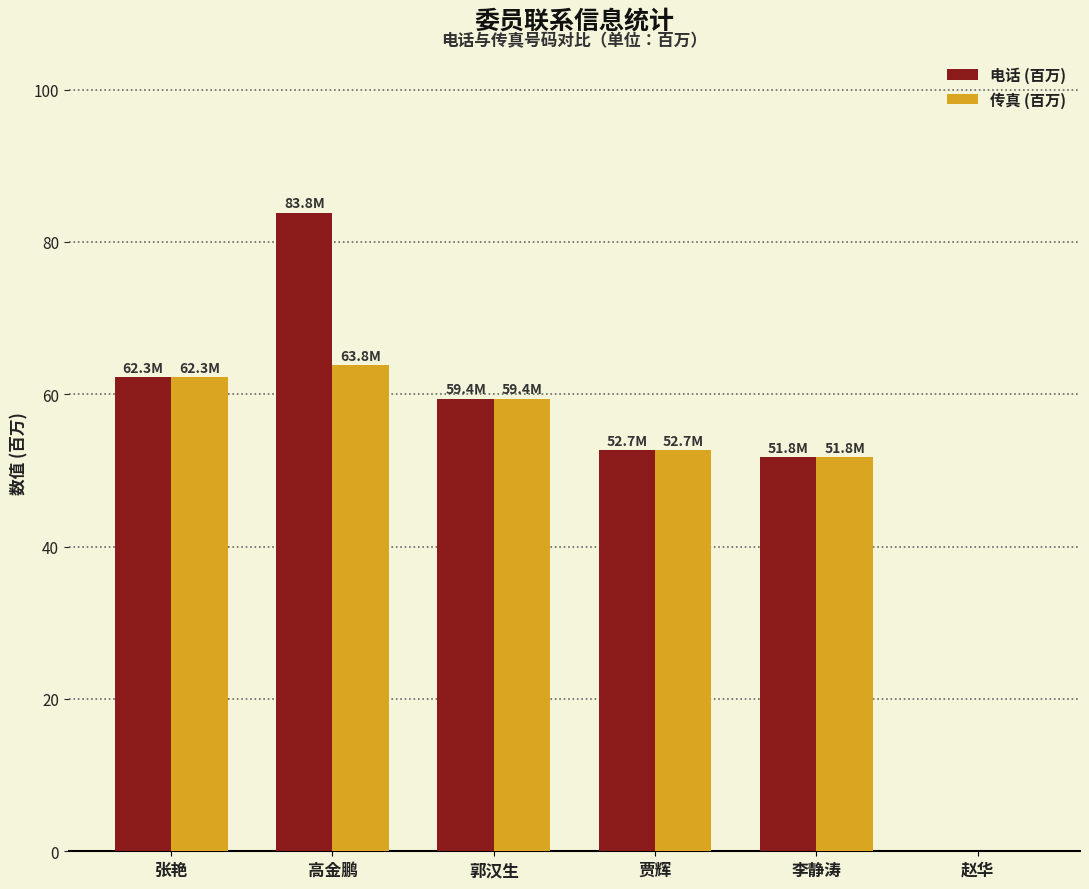

Are the bars grouped side by side (vs. stacked)?

Yes